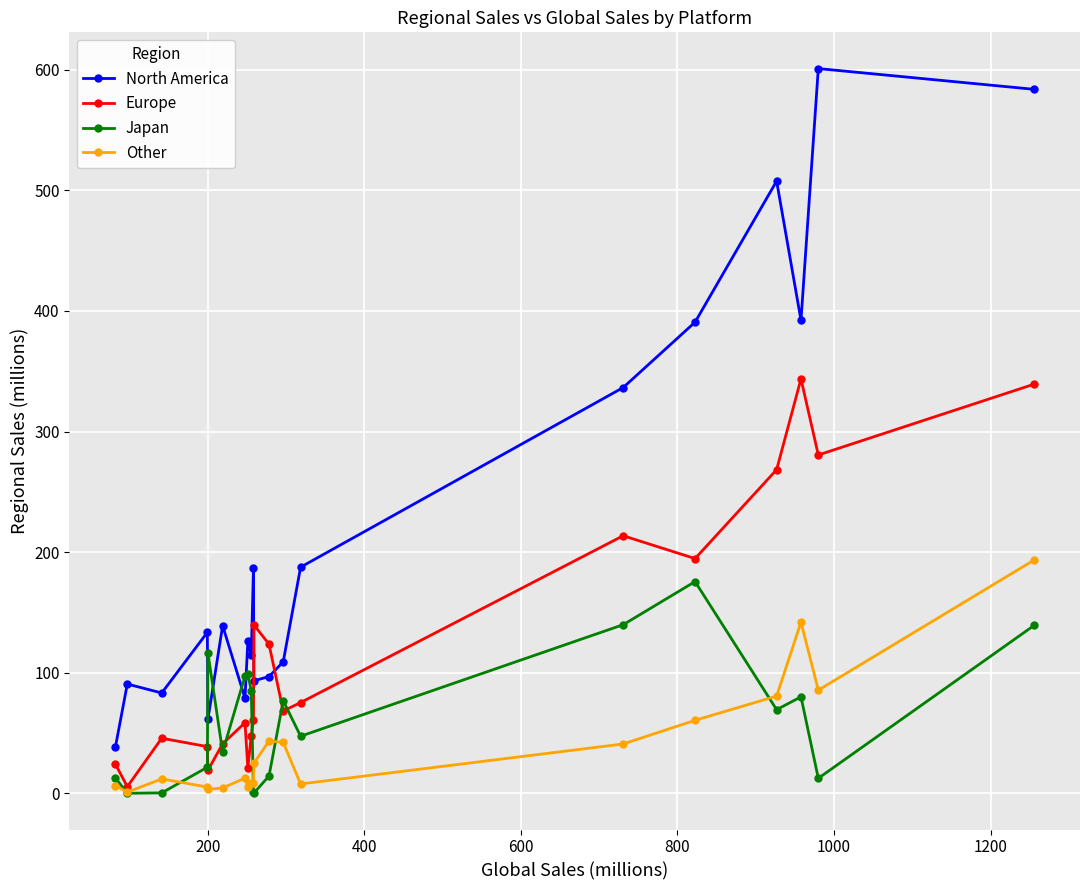

At how many categories does at least one series exceed 440?

3